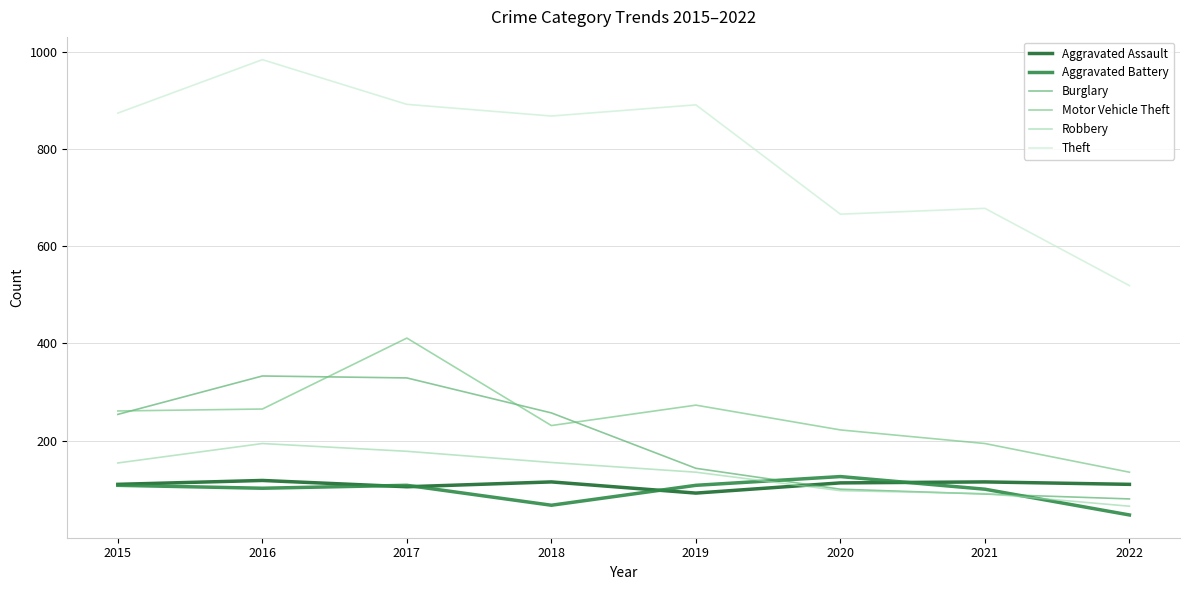

True or false: Burglary and Theft cross at least once.

False